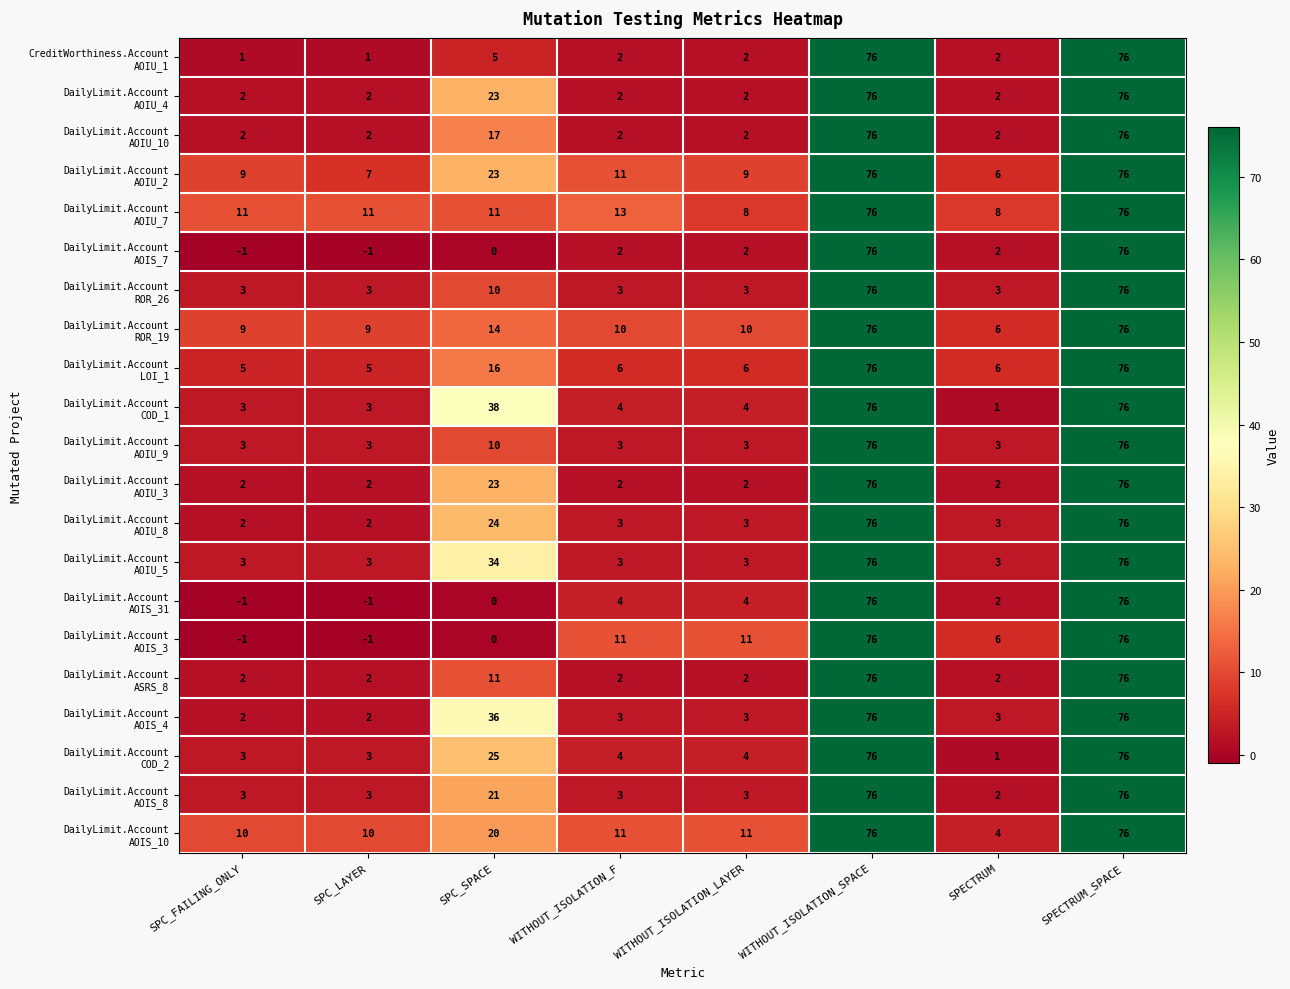

Count the number of data series in this chart.

21